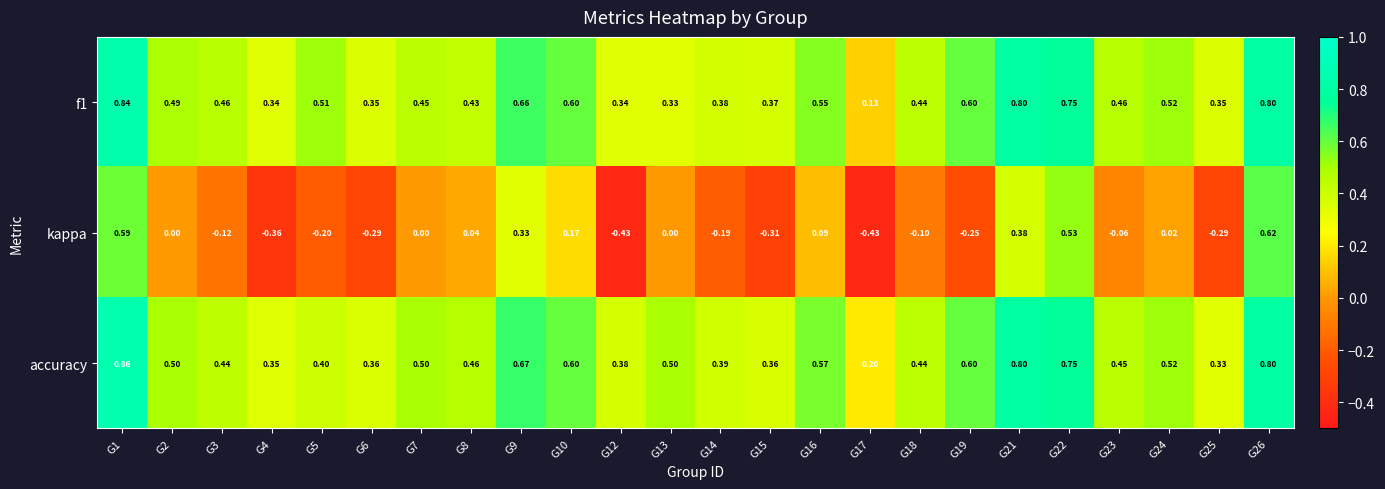

Is the value of accuracy at G13 greater than the value of f1 at G13?

Yes